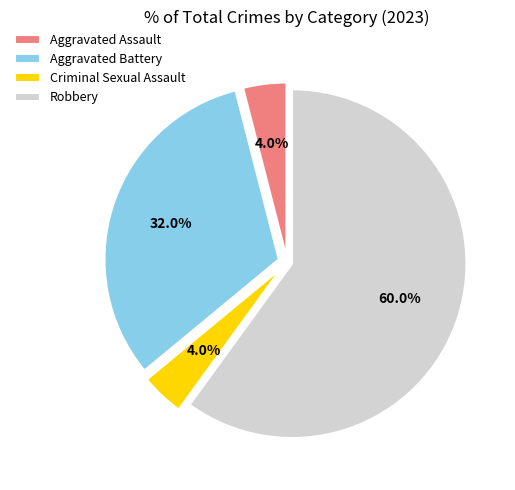

Does Aggravated Battery account for over 50% of the chart?

No